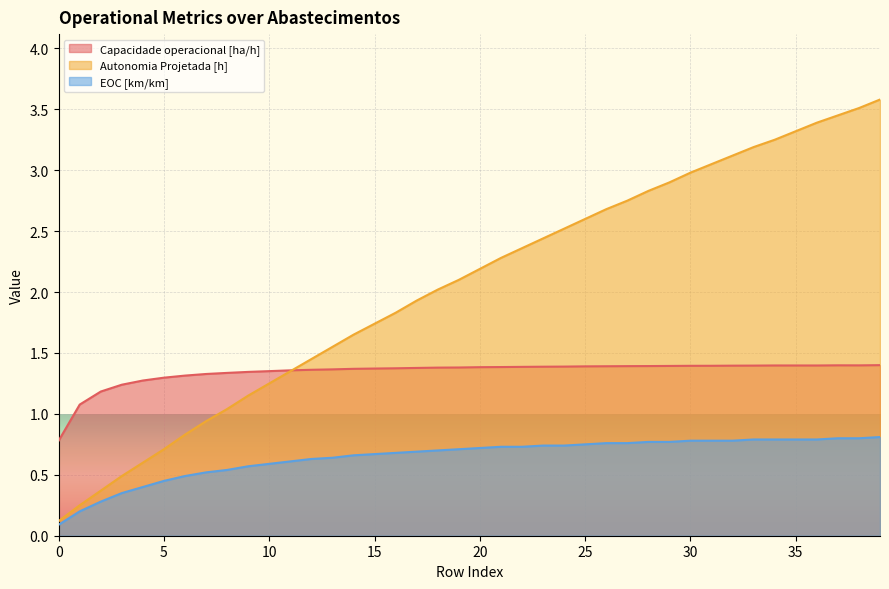

List the series in order of their peak value, lowest first.

EOC [km/km], Capacidade operacional [ha/h], Autonomia Projetada [h]